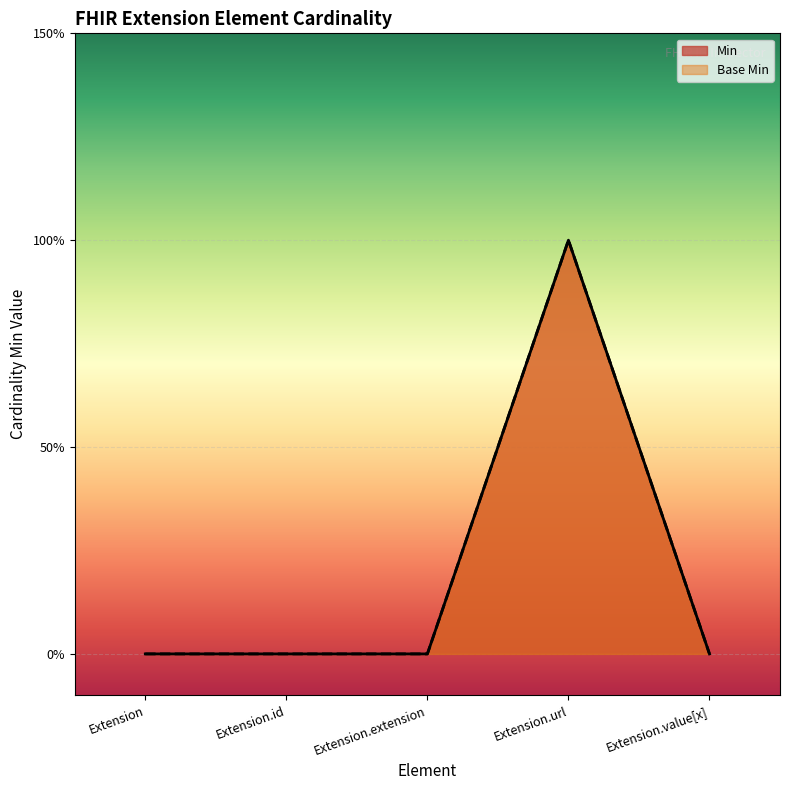

Reading left to right, list all the values displayed in this chart.

Min: 0	0	0	1	0
Base Min: 0	0	0	1	0